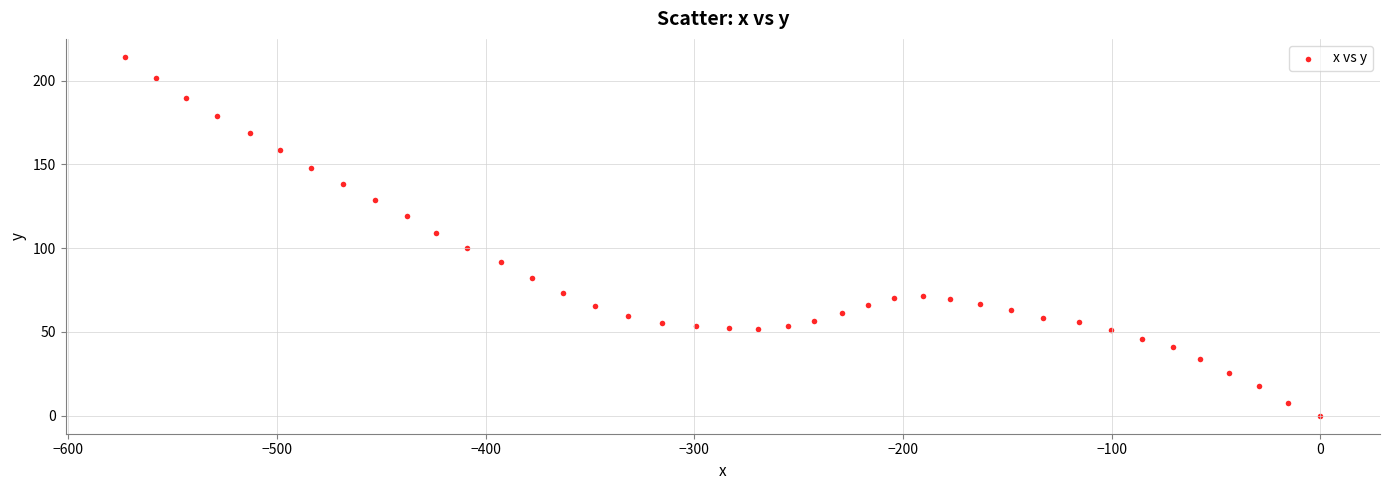

What is the range of X values (max minus min)?

572.7